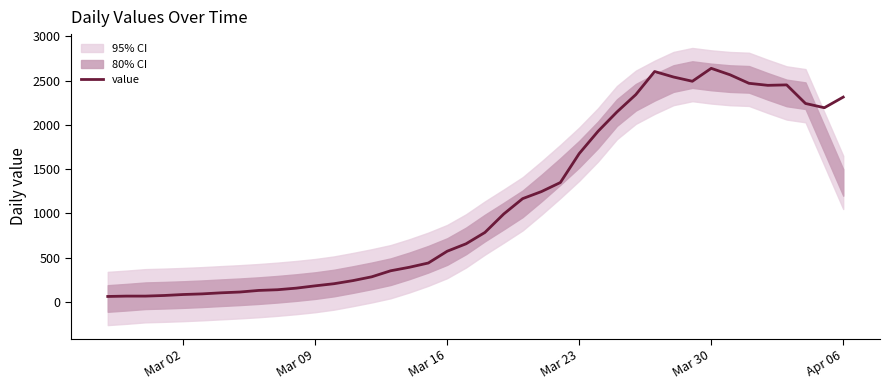

Read the value at Mar 02.

61